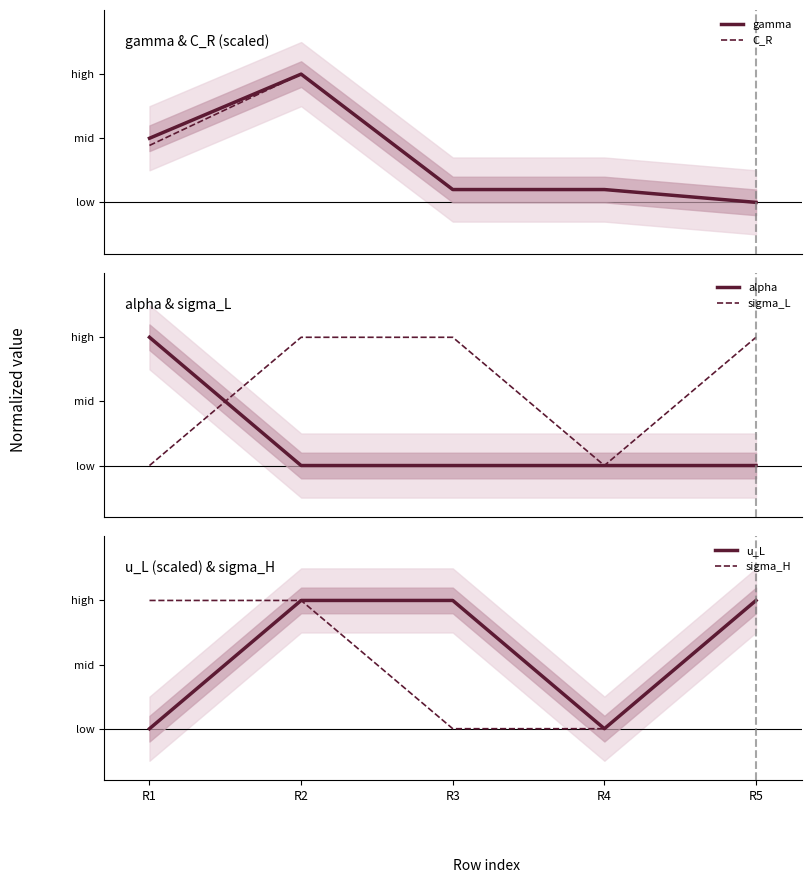

Between R2 and R4, which series saw the biggest shift?

sigma_L